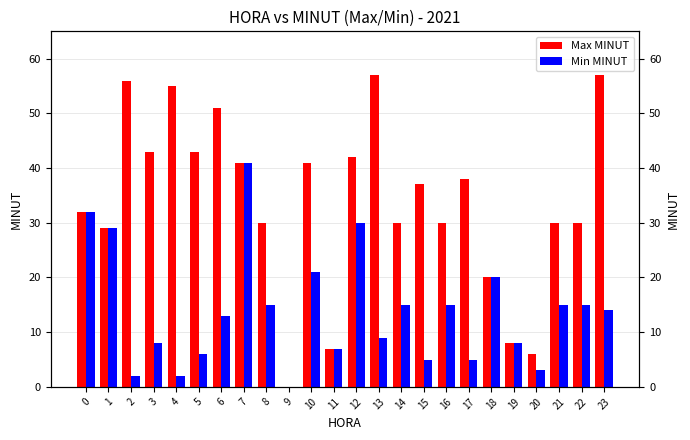

Which series has the largest range (max minus min)?

Max MINUT